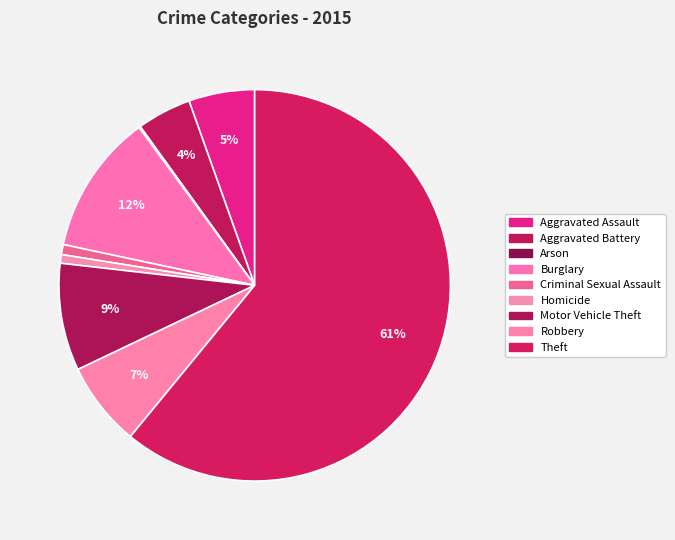

Rank the categories by value from highest to lowest.

Theft, Burglary, Motor Vehicle Theft, Robbery, Aggravated Assault, Aggravated Battery, Criminal Sexual Assault, Homicide, Arson